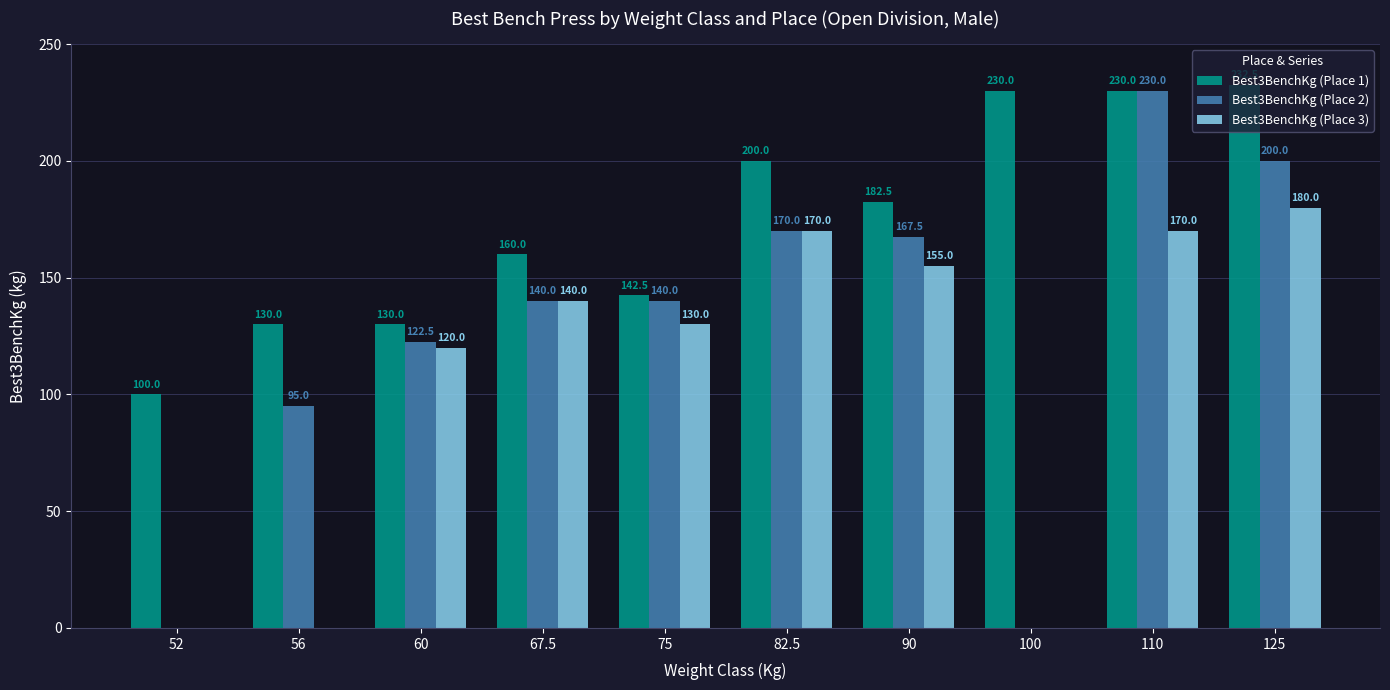

Reading left to right, list all the values displayed in this chart.

Best3BenchKg (Place 1): 100.0	130.0	130.0	160.0	142.5	200.0	182.5	230.0	230.0	232.5
Best3BenchKg (Place 2): 0.0	95.0	122.5	140.0	140.0	170.0	167.5	0.0	230.0	200.0
Best3BenchKg (Place 3): 0.0	0.0	120.0	140.0	130.0	170.0	155.0	0.0	170.0	180.0